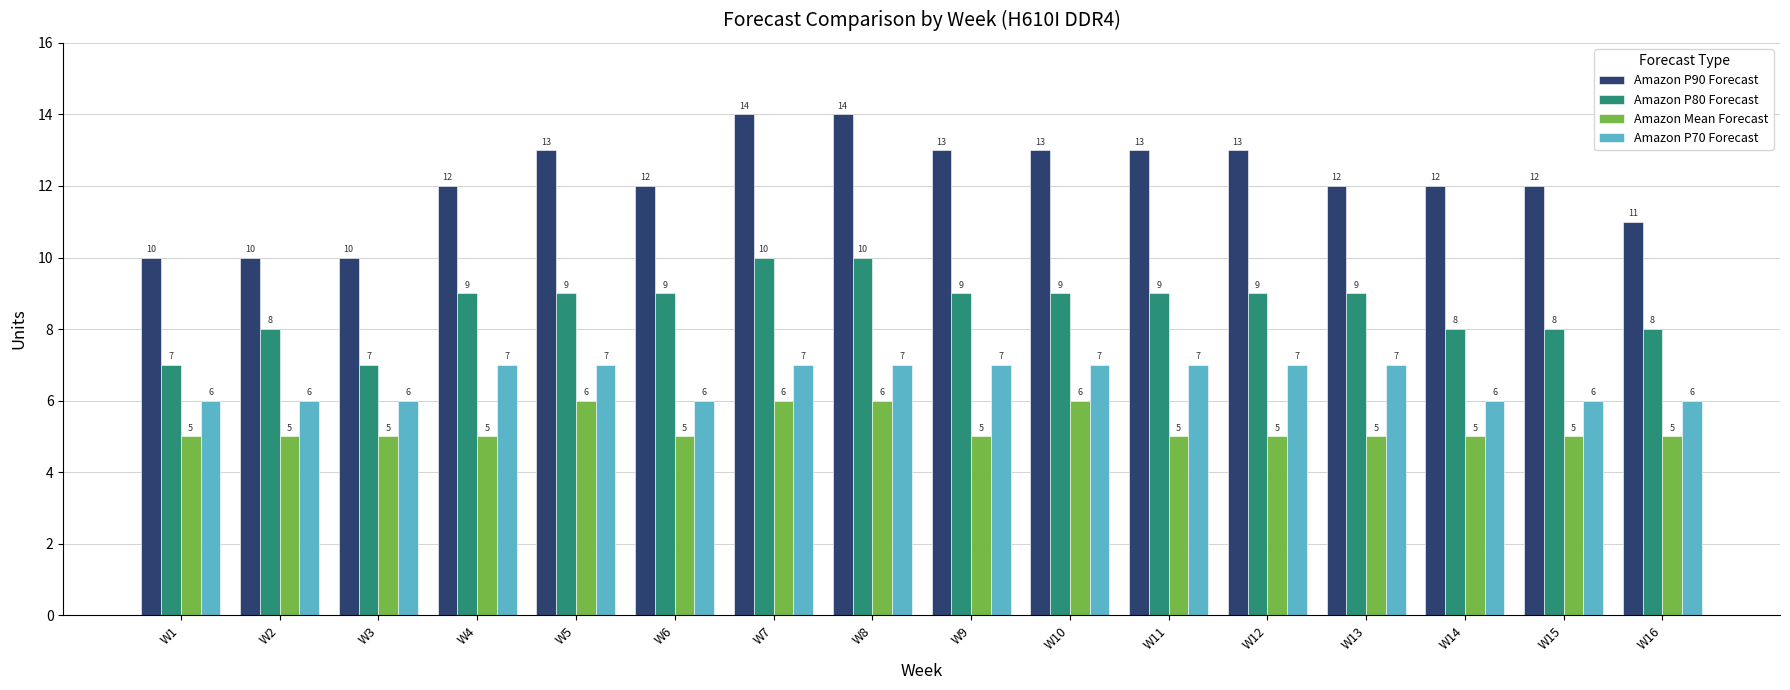

Count the Amazon P70 Forecast values in the range 6 to 7.

16